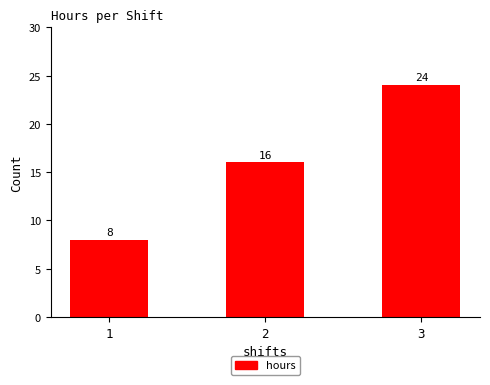

How many values are below 16?

1